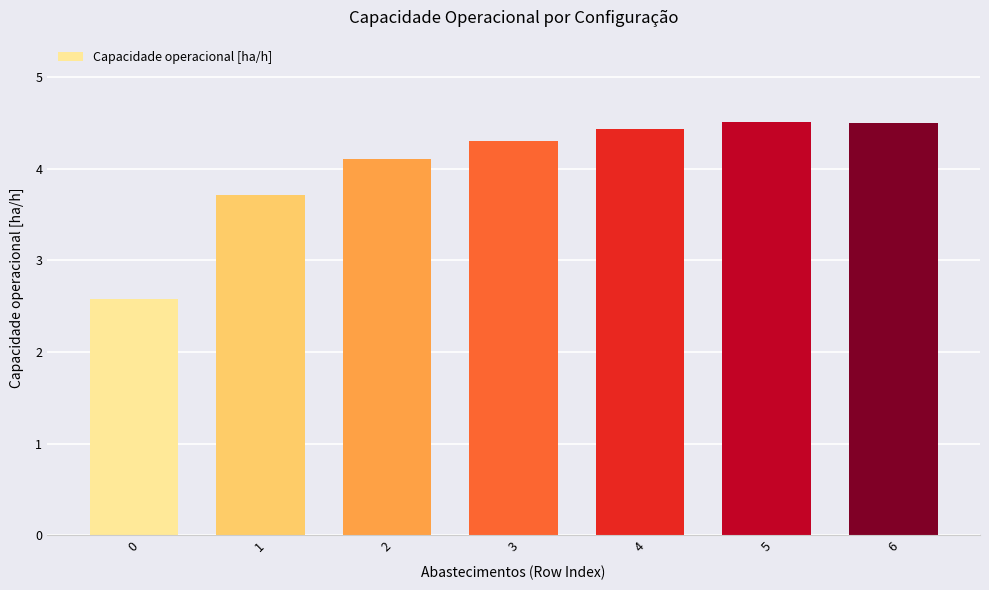

True or false: the data shows 2.6 at 0.

True